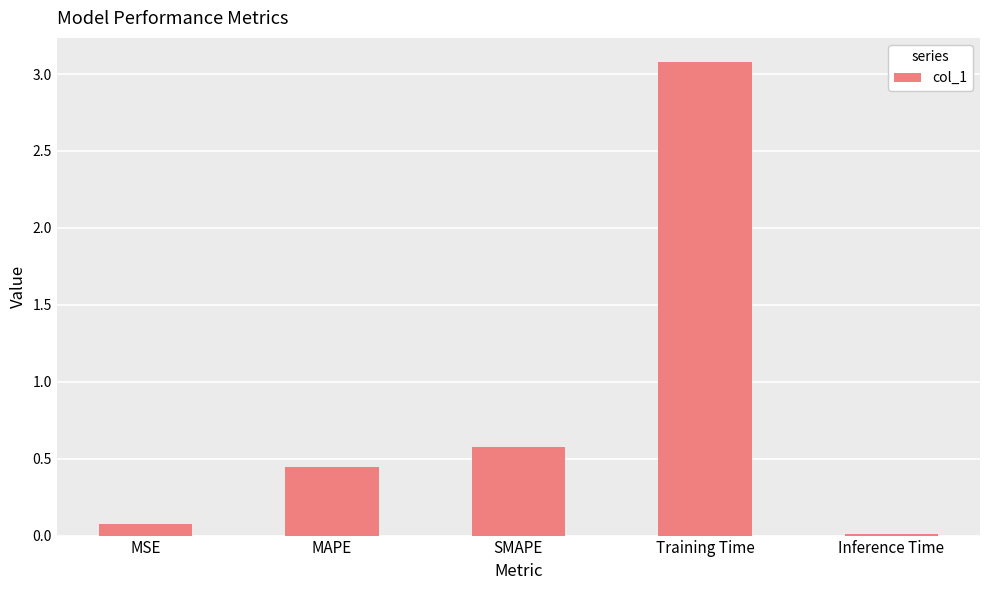

What is the sum of all values?

4.2